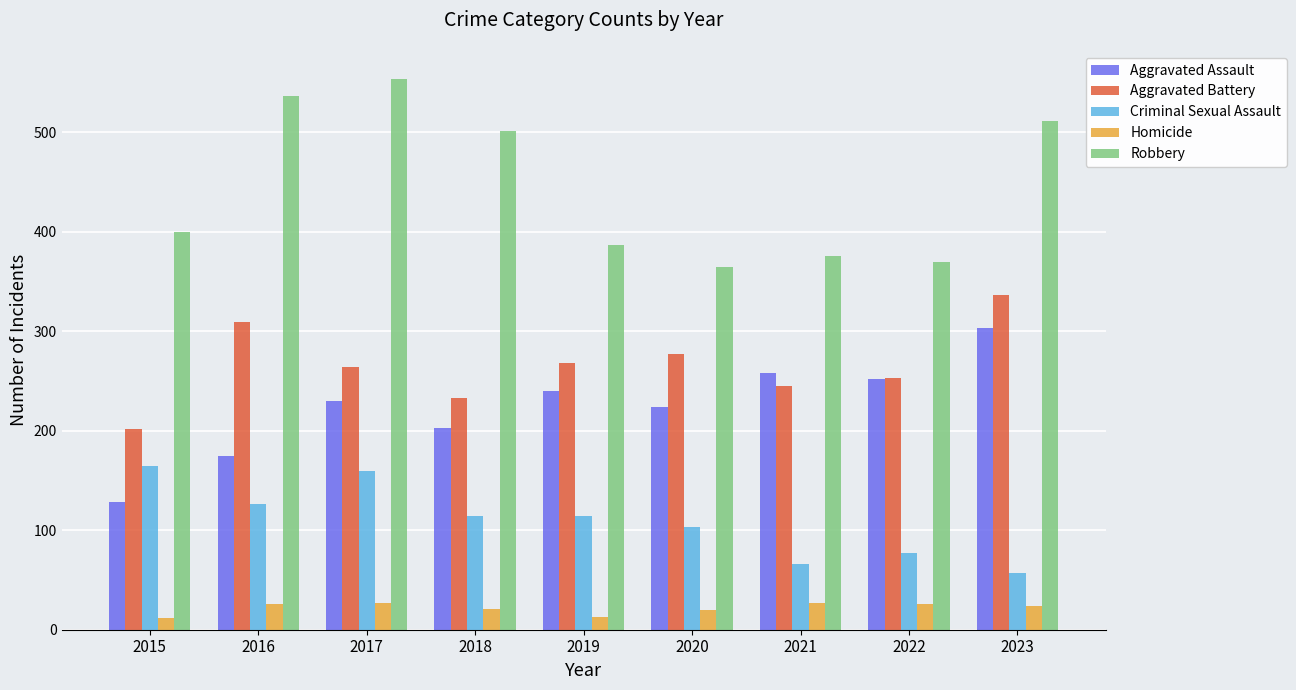

Does the chart contain stacked bars?

No